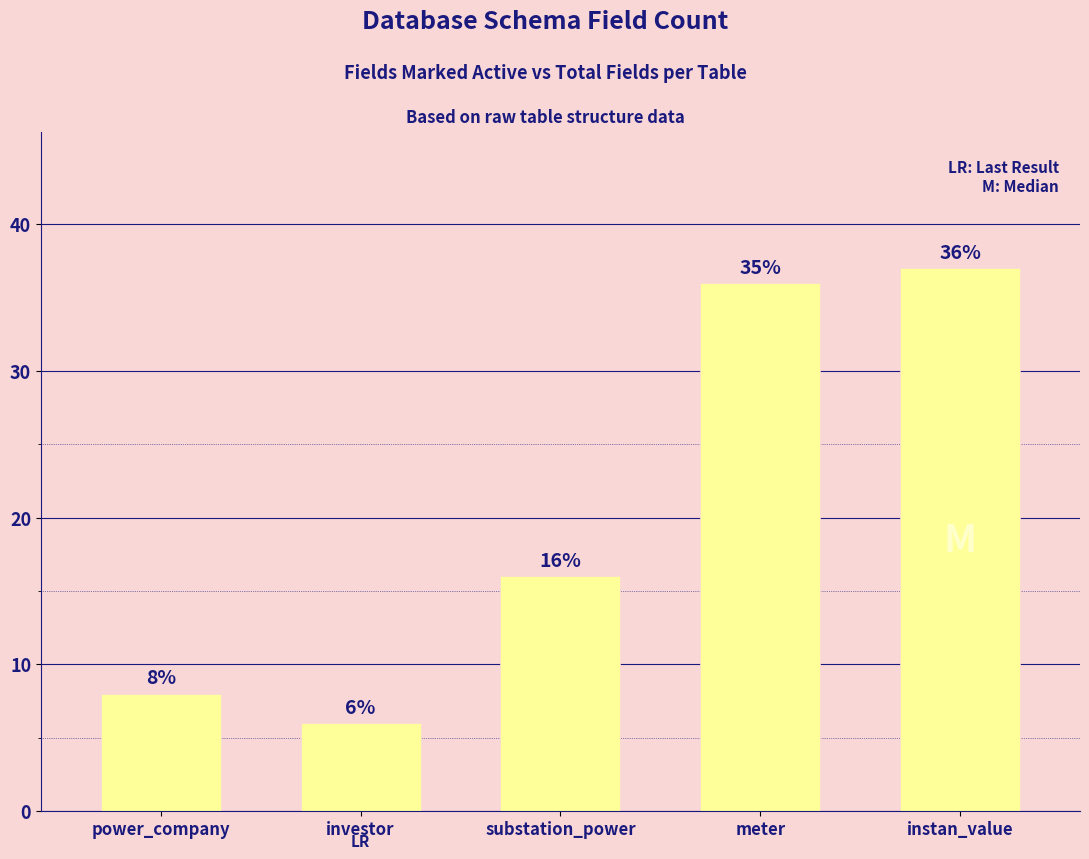

How many data points does each series have?

5